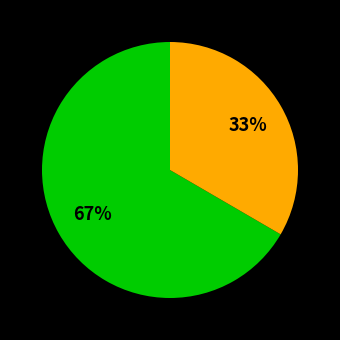

To the nearest percent, what is the average slice percentage?

50%